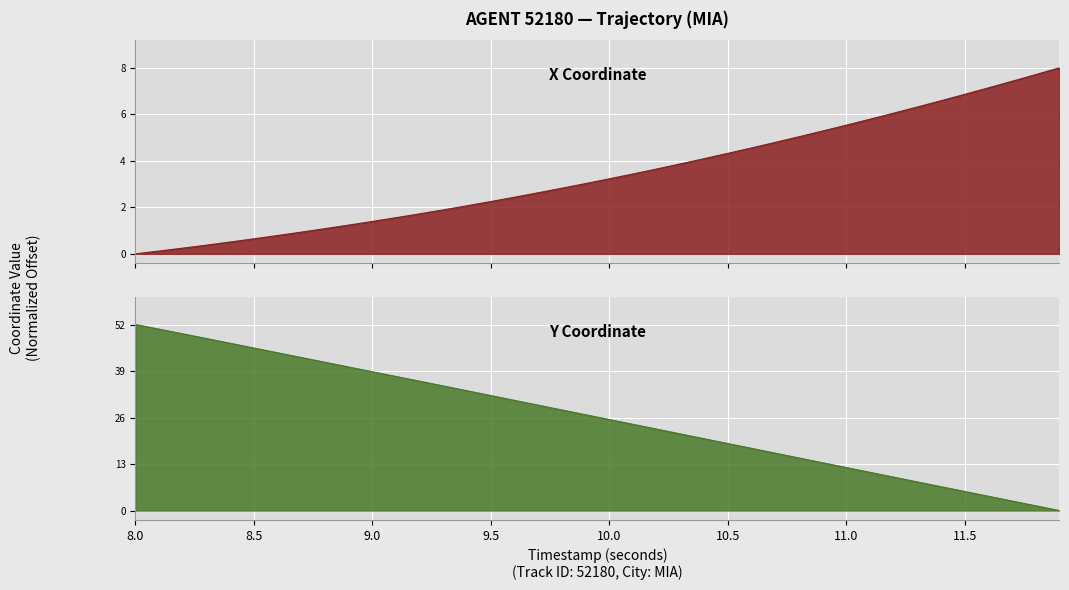

After their last crossing, which series has the higher values: X or Y?

X